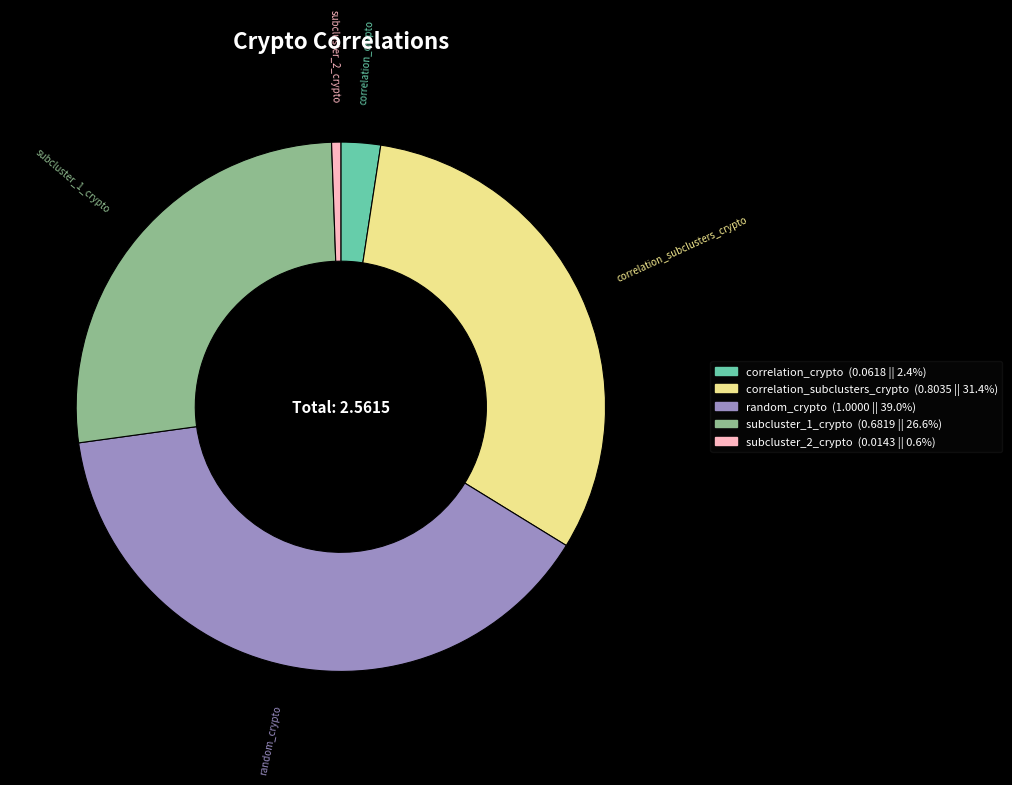

Which slice is the largest?

random_crypto